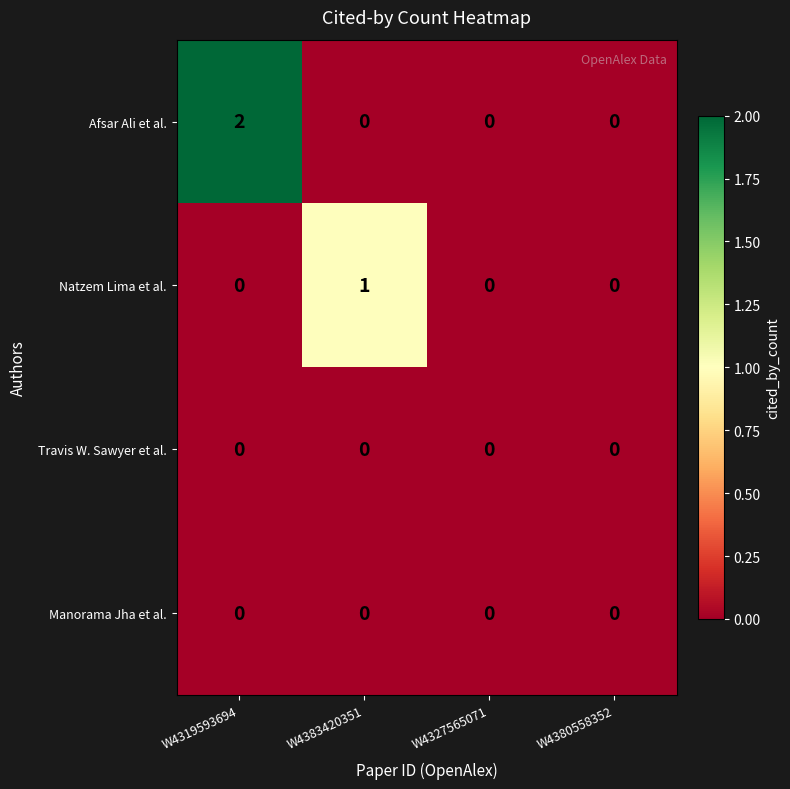

Reading left to right, transcribe all the data shown in this chart.

Afsar Ali et al.: 2	0	0	0
Natzem Lima et al.: 0	1	0	0
Travis W. Sawyer et al.: 0	0	0	0
Manorama Jha et al.: 0	0	0	0